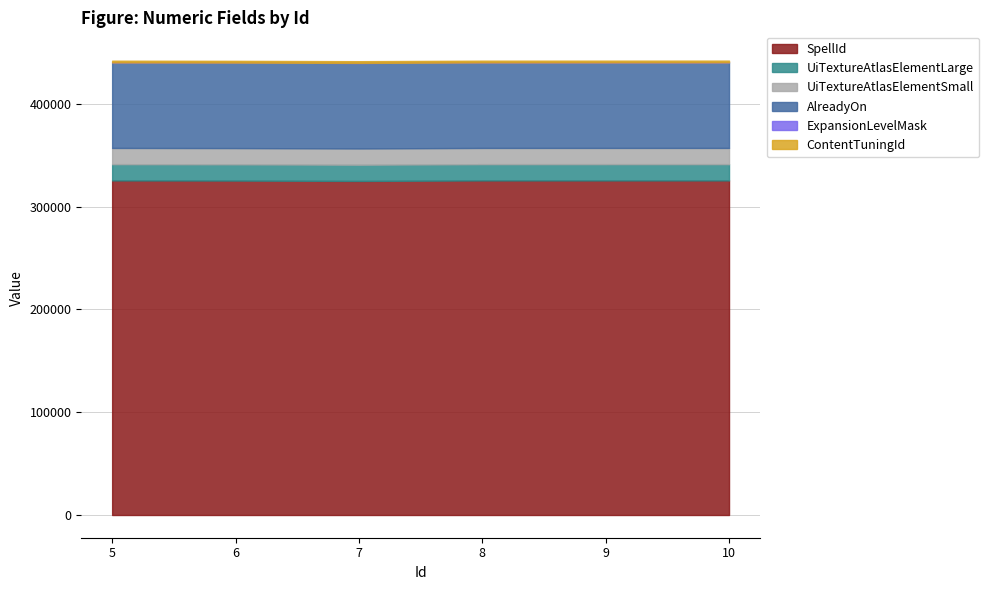

How many interior local valleys does the UiTextureAtlasElementSmall series have?

2